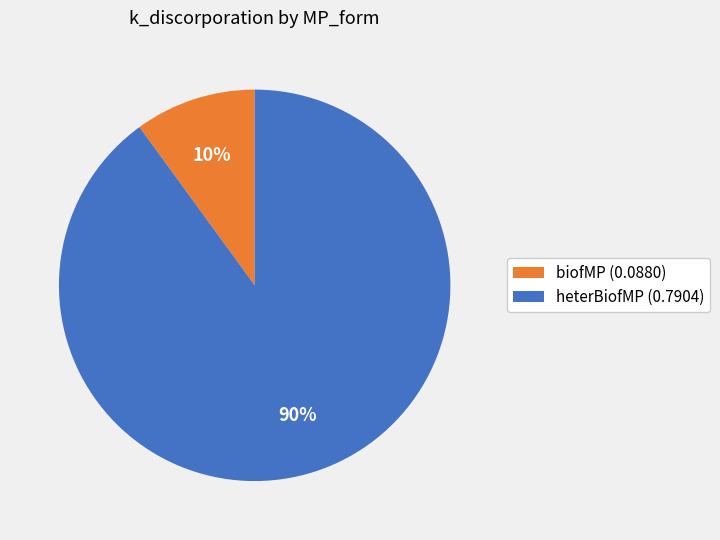

To the nearest percent, what is the average slice percentage?

50%